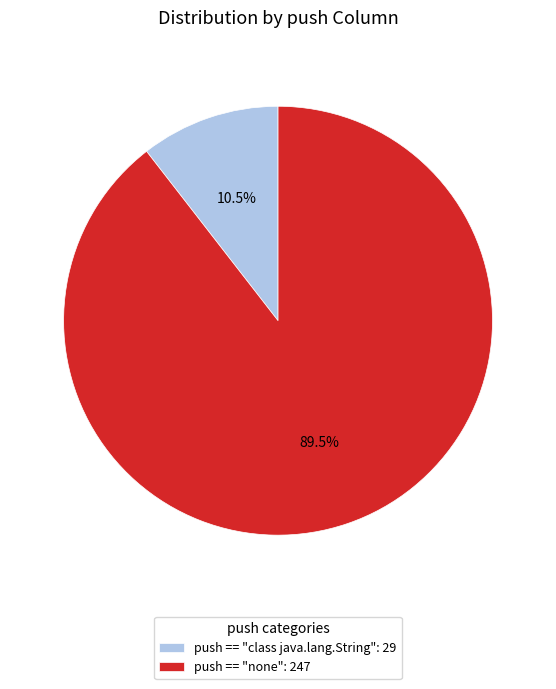

Which category has the biggest portion of the pie?

push == "none": 247